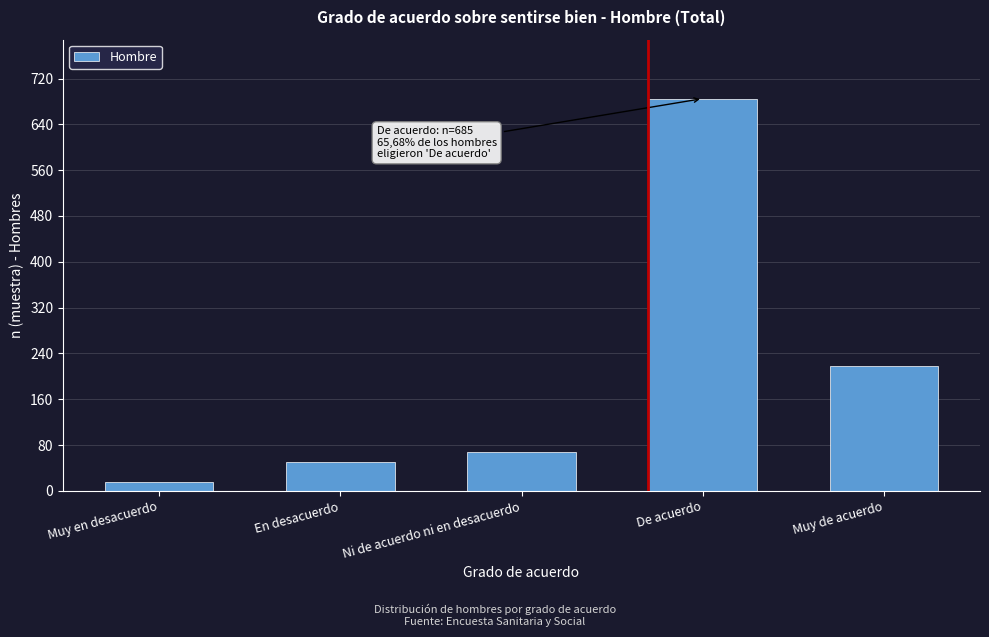

Reading left to right, extract all data points from this chart.

Muy en desacuerdo=15	En desacuerdo=51	Ni de acuerdo ni en desacuerdo=68	De acuerdo=685	Muy de acuerdo=218